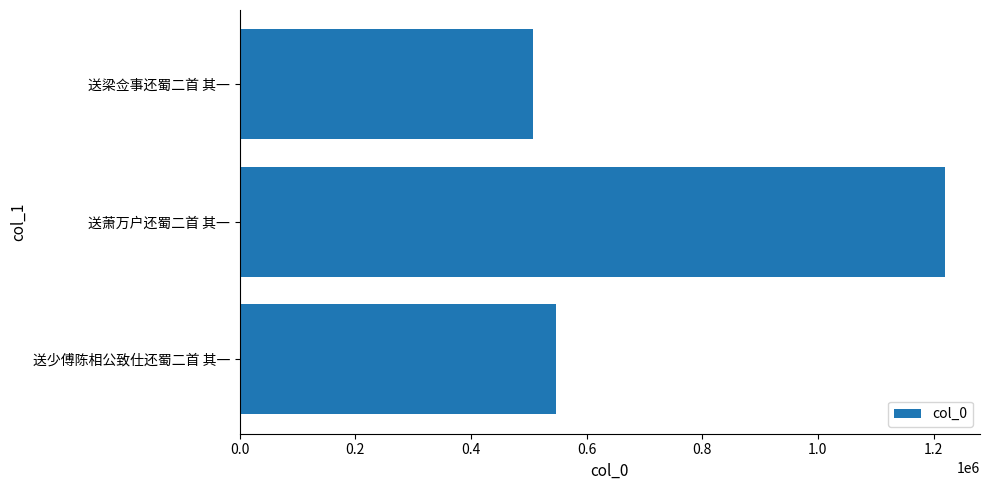

At which category does the chart reach its peak across all series?

送萧万户还蜀二首 其一